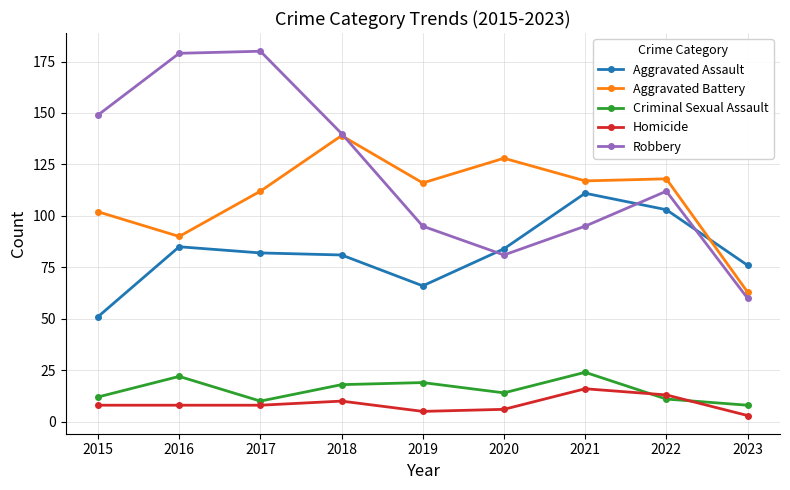

Between 2021 and 2023, which series saw the biggest shift?

Aggravated Battery